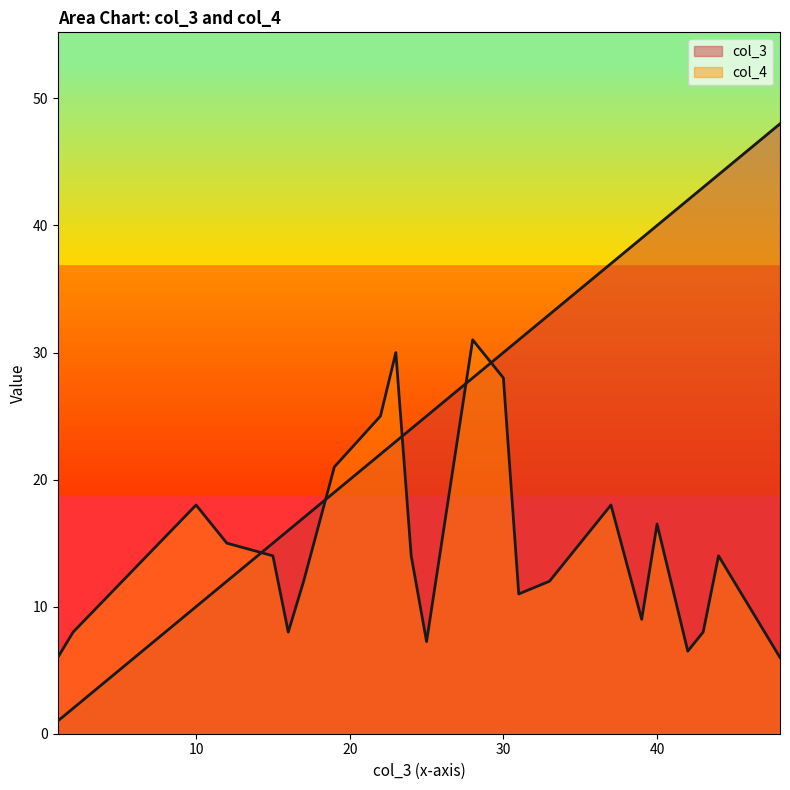

How many lines are shown in the chart?

2